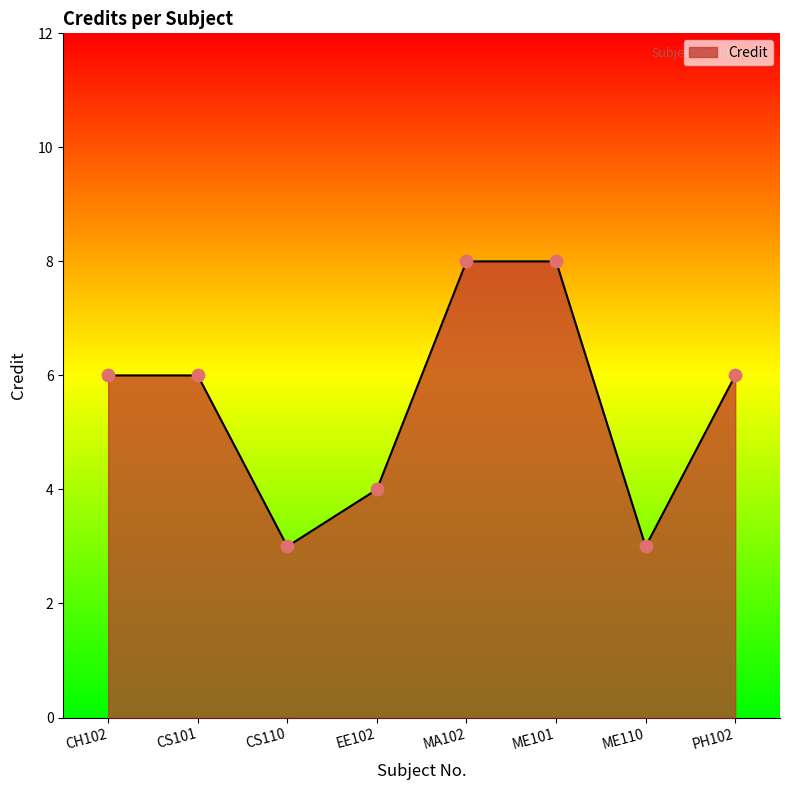

Approximately how many times larger is the value at ME101 compared to EE102?

2.0